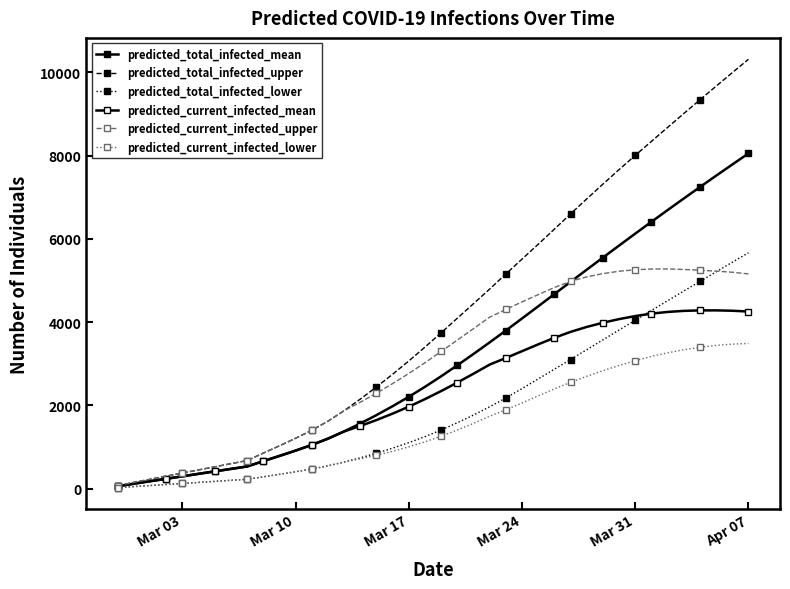

How many lines are shown in the chart?

6